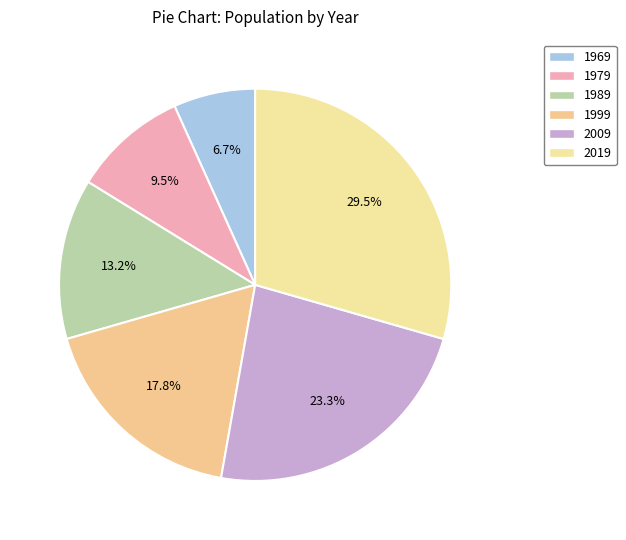

Which has a higher value, 1999 or 1969?

1999